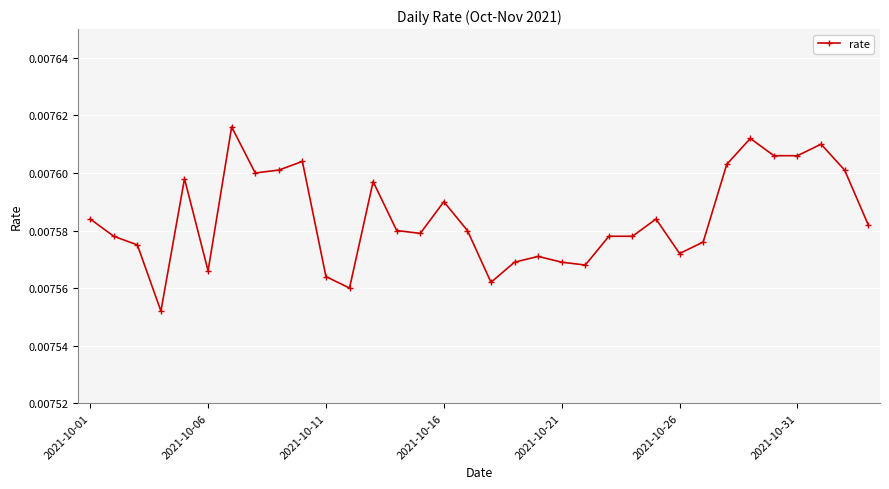

What is the sum of all values?

0.3